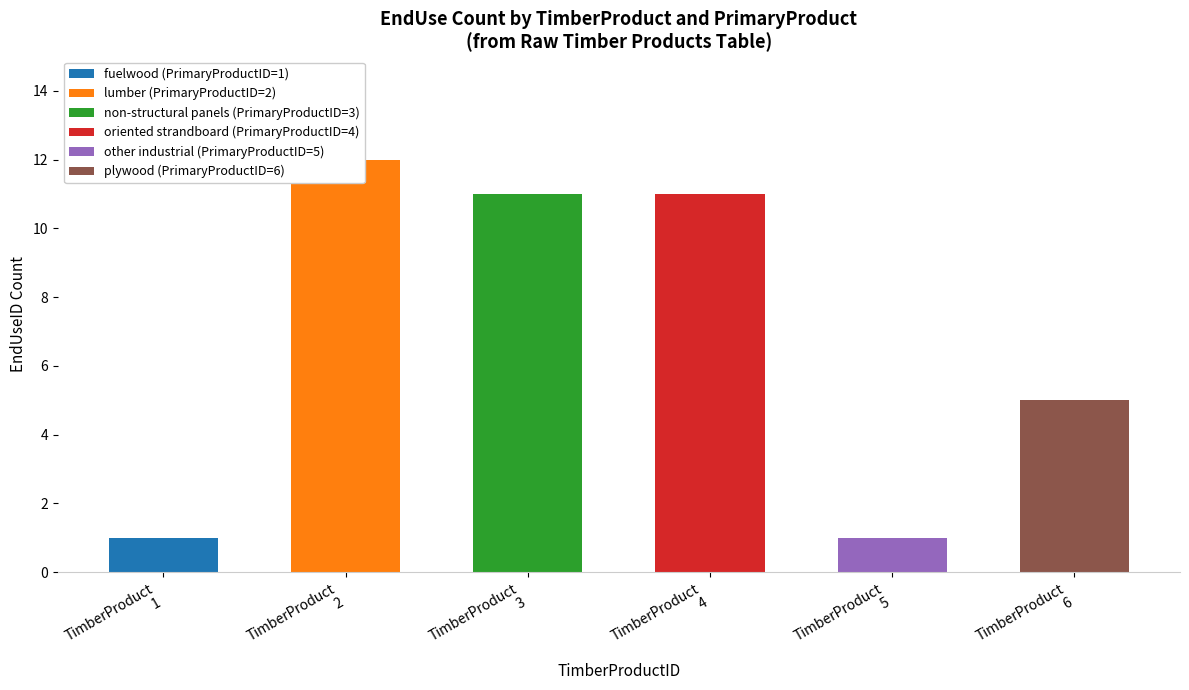

Which has a higher value, TimberProduct
2 or TimberProduct
4?

TimberProduct
2